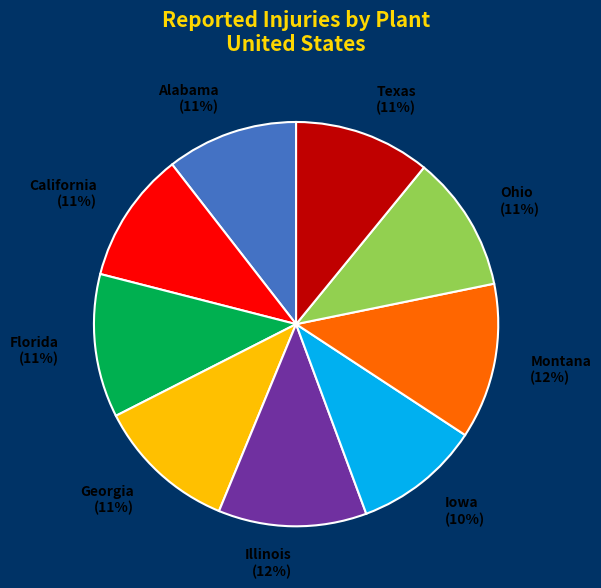

To the nearest percent, what is the average slice percentage?

11%